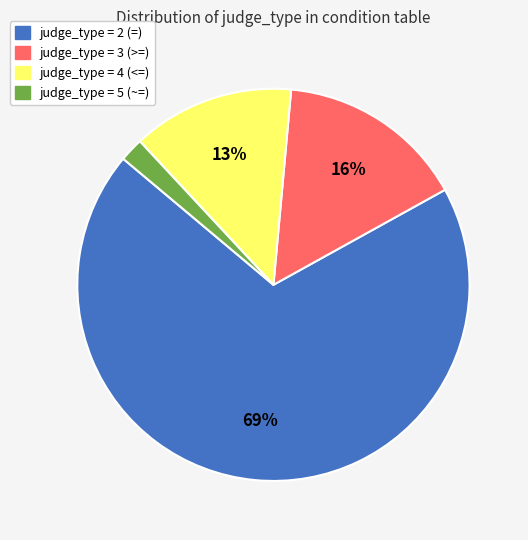

Which slice is the smallest?

judge_type = 5 (~=)